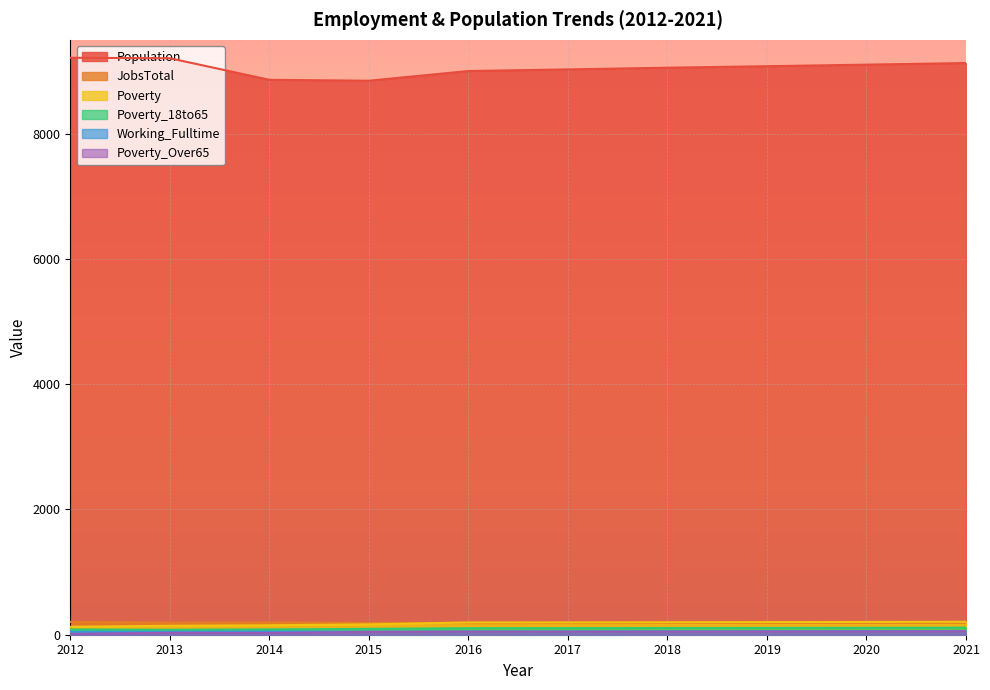

How many interior local valleys does the Population series have?

1